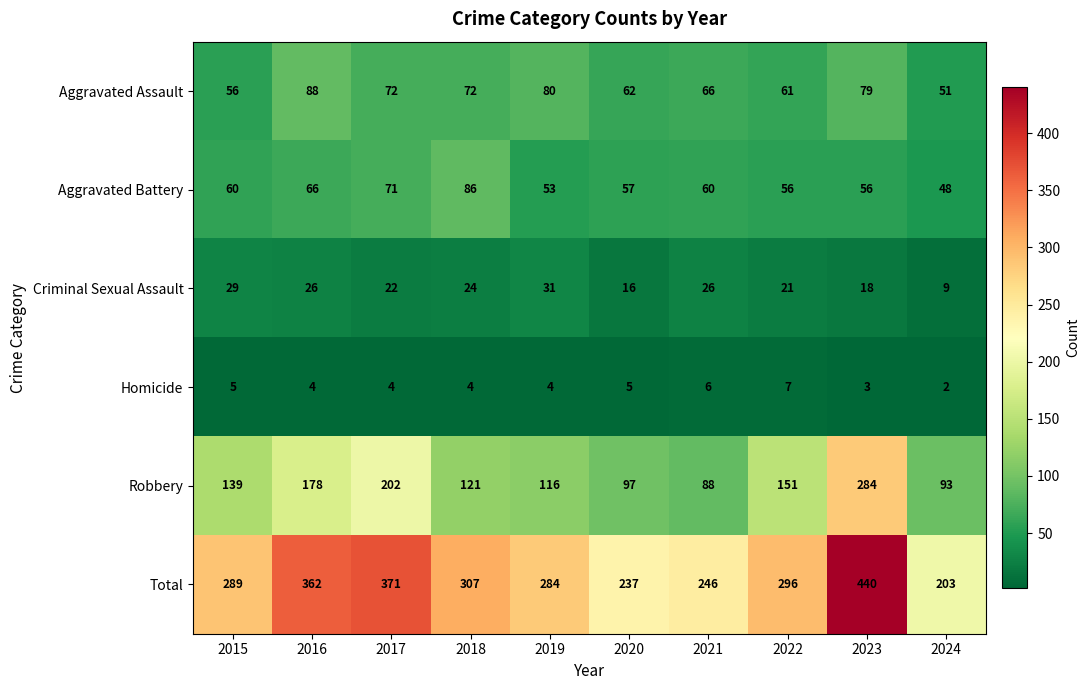

True or false: Aggravated Assault has a value of 110 at 2021.

False